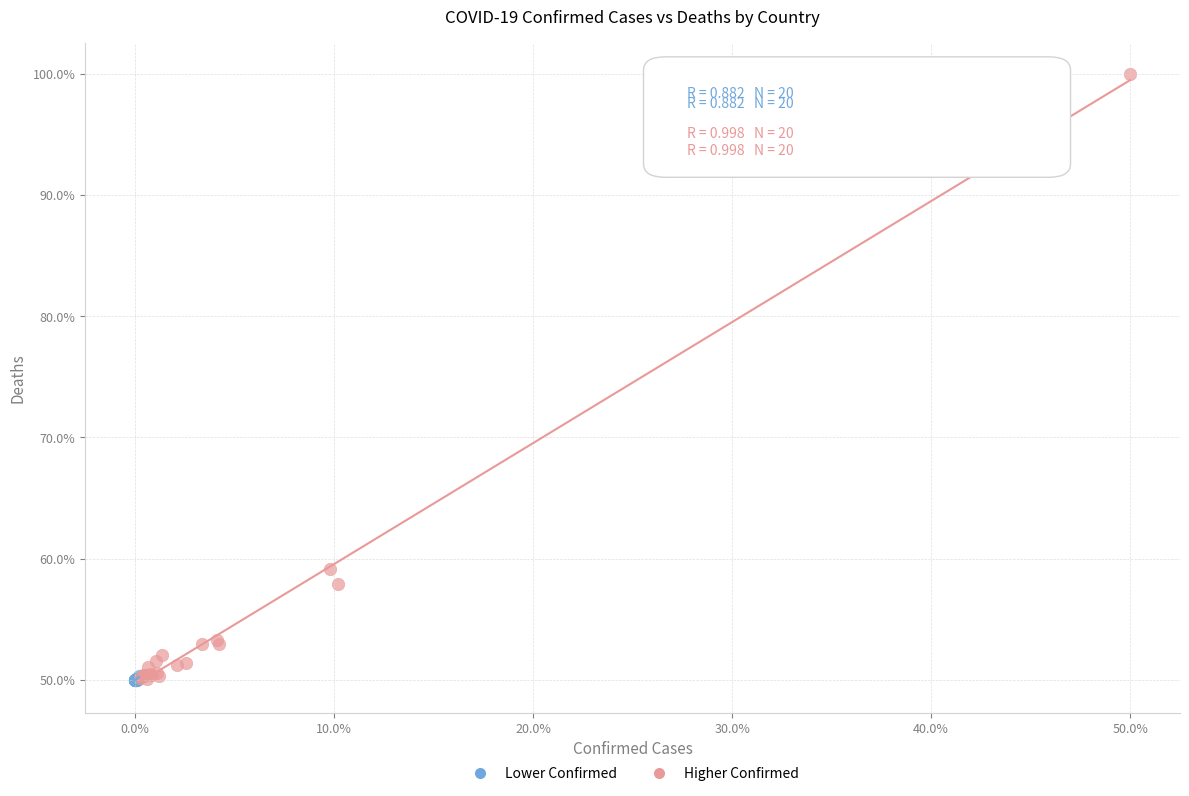

Which series contains the highest Y value?

Higher Confirmed